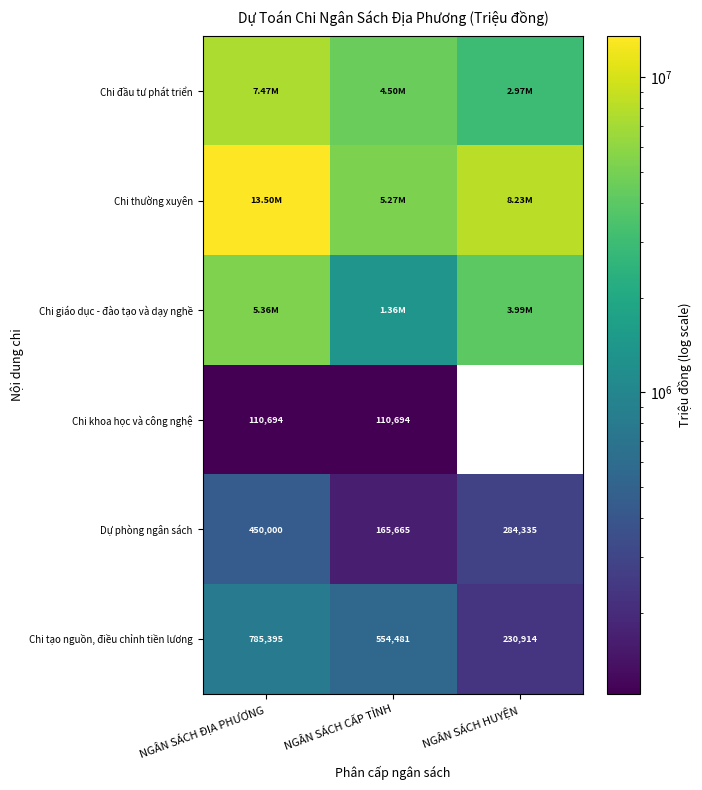

List the labels in order of Dự phòng ngân sách value, smallest first.

NGÂN SÁCH CẤP TỈNH, NGÂN SÁCH HUYỆN, NGÂN SÁCH ĐỊA PHƯƠNG